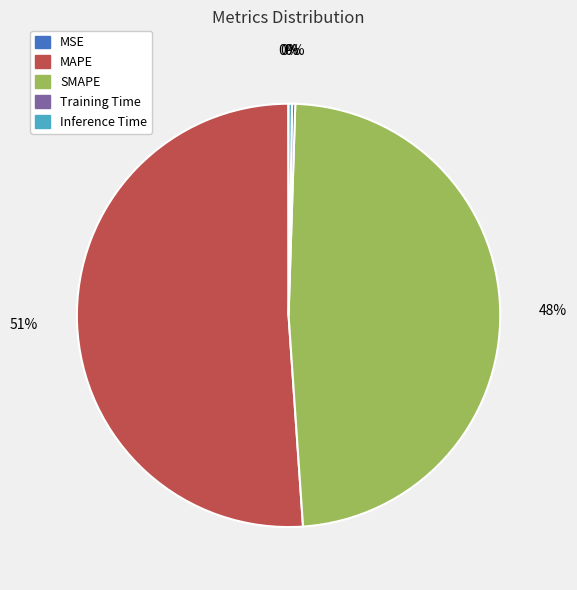

To the nearest percent, what is the average slice percentage?

20%